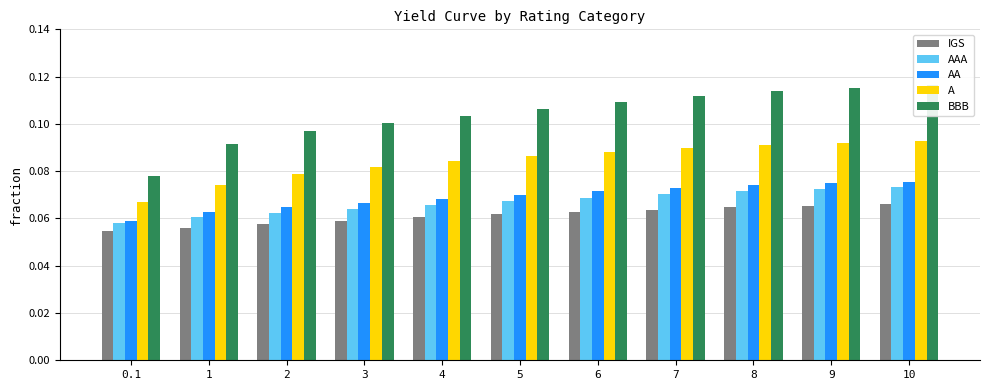

Which label corresponds to the largest value in the chart?

10